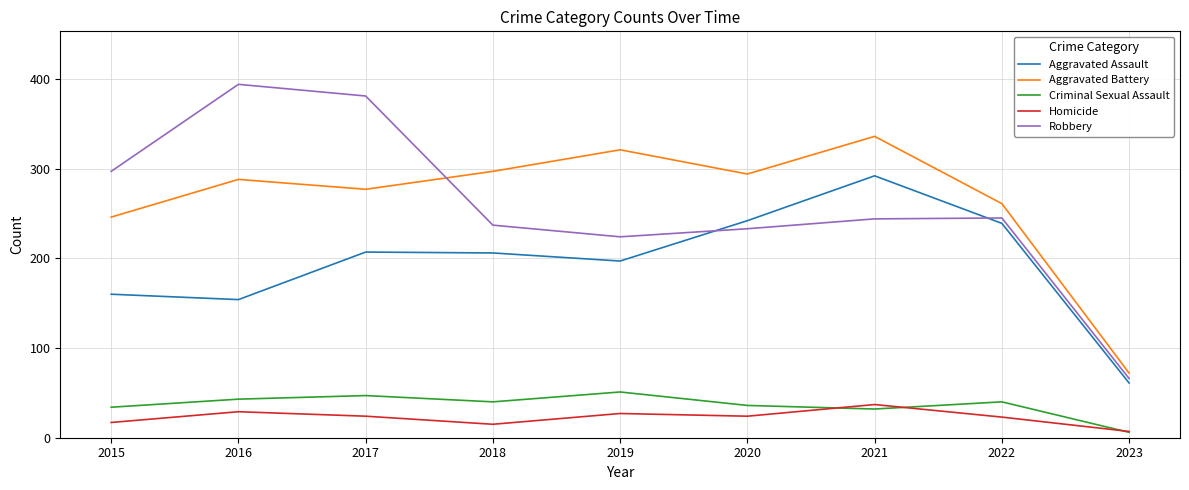

What are all the series names shown in the legend?

Aggravated Assault, Aggravated Battery, Criminal Sexual Assault, Homicide, Robbery